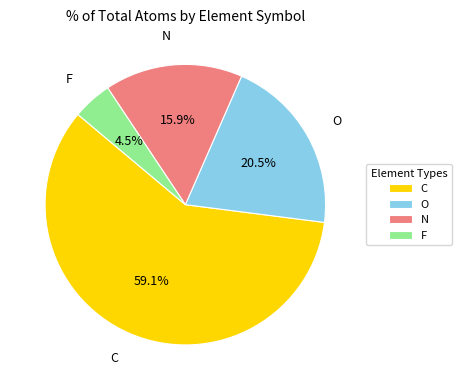

To the nearest percent, what is the difference between the C and F slice percentages?

55%